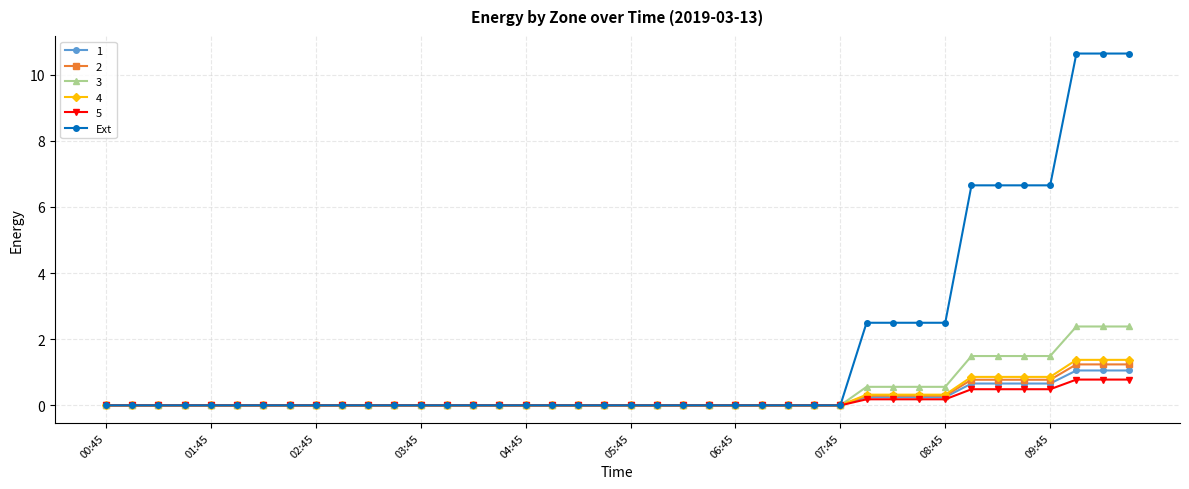

Which series has the largest range (max minus min)?

Ext